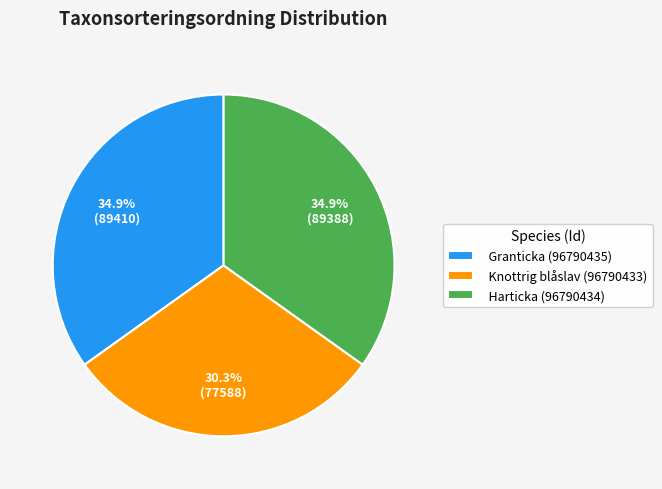

To the nearest percent, what is the average slice percentage?

33%